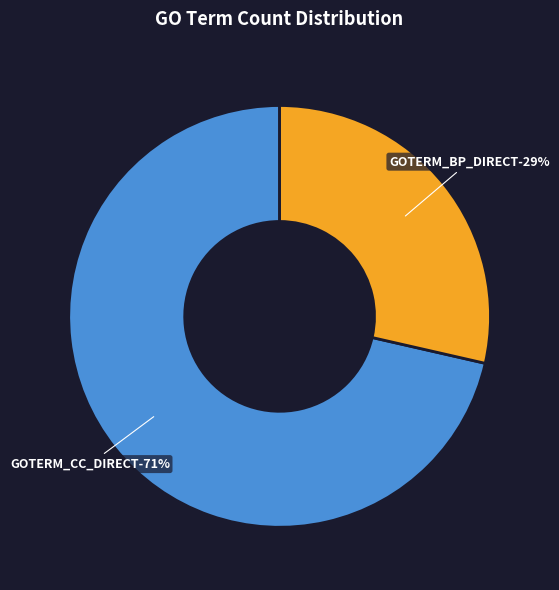

How many slices are in this pie chart?

2